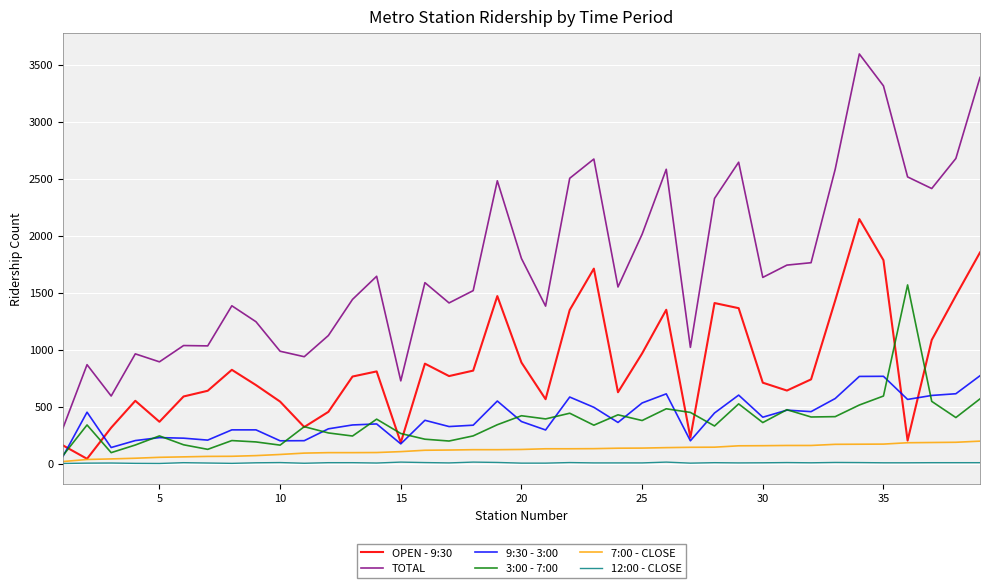

Which series has the largest total across all categories?

TOTAL